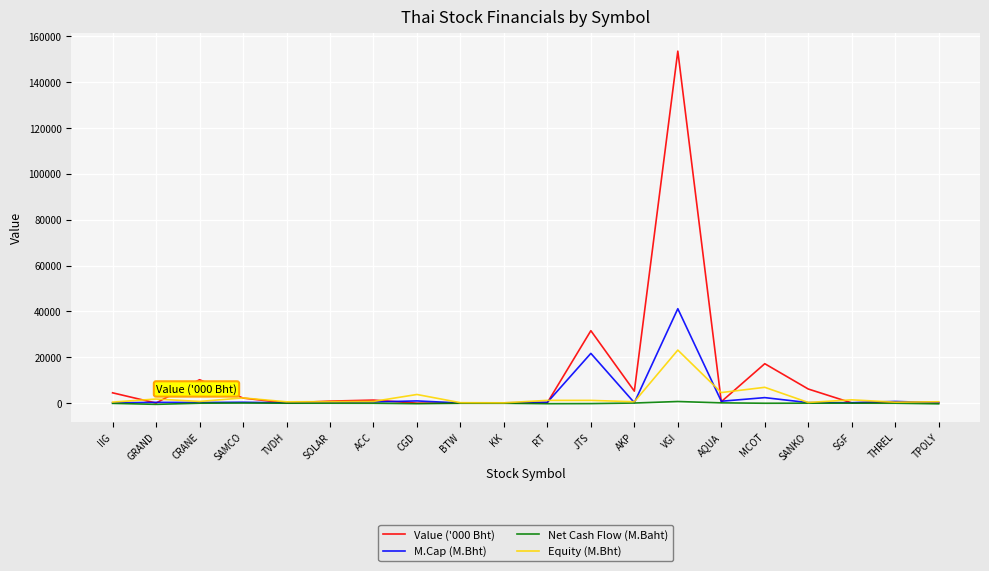

What are all the series names shown in the legend?

Value ('000 Bht), M.Cap (M.Bht), Net Cash Flow (M.Baht), Equity (M.Bht)